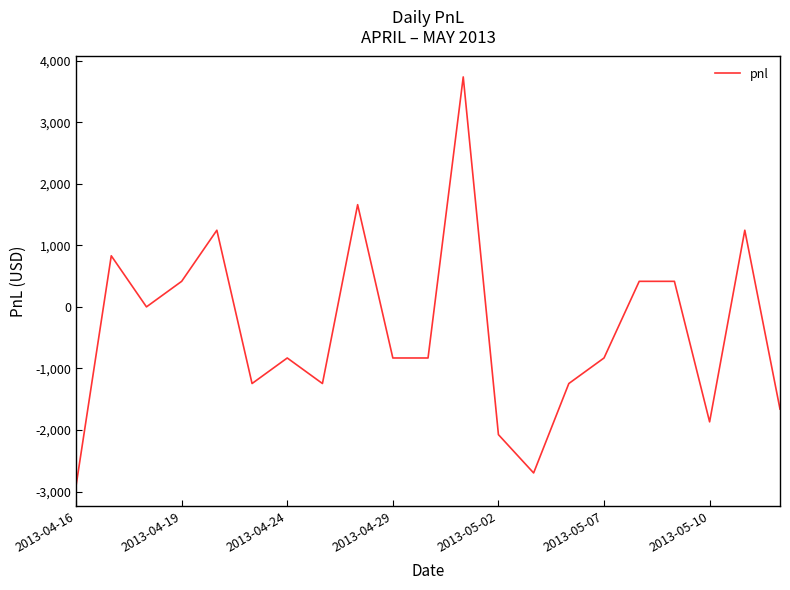

What is the maximum value shown in the chart?

3735.0